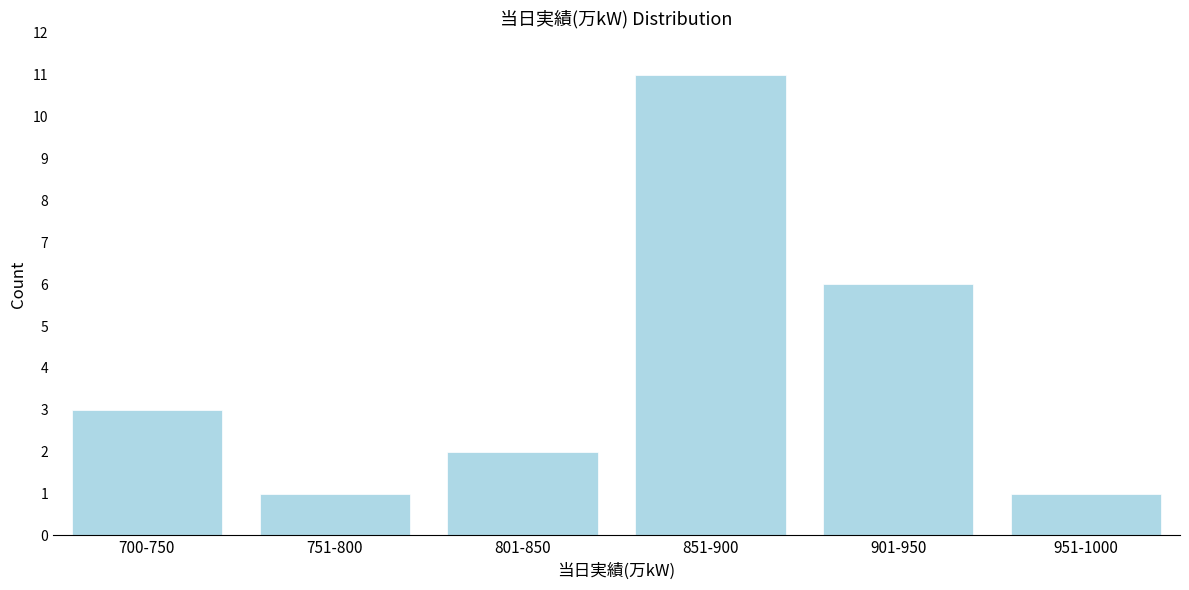

Reading left to right, what are all the values shown in this chart?

700-750=3	751-800=1	801-850=2	851-900=11	901-950=6	951-1000=1